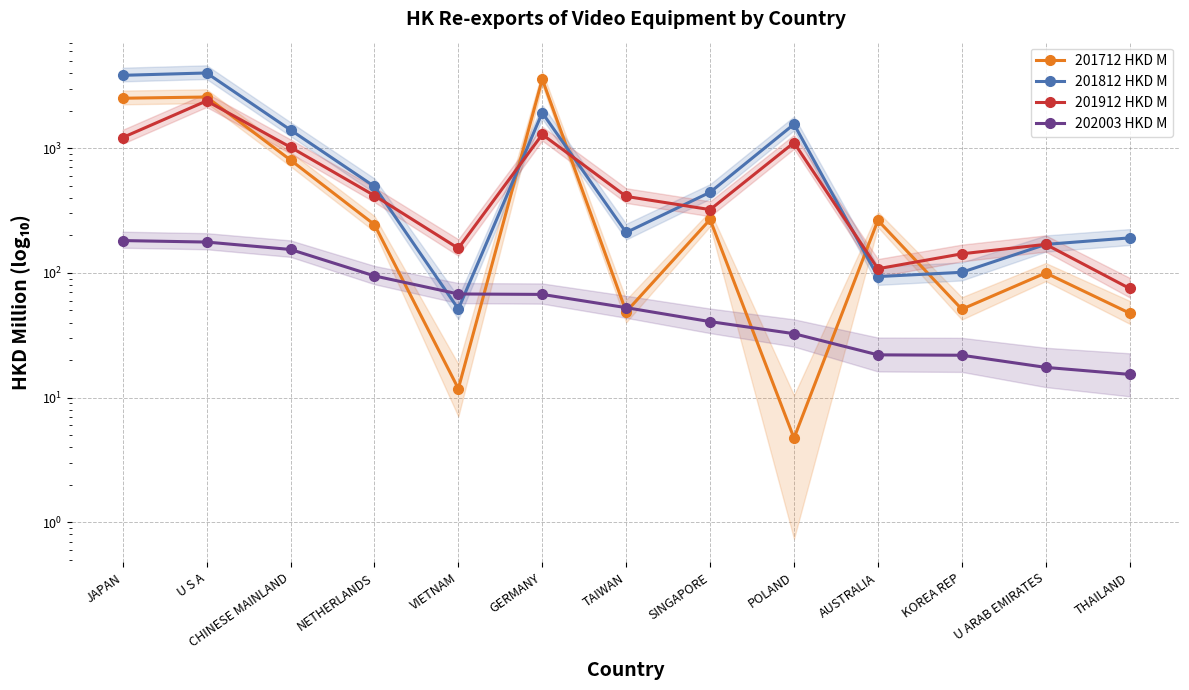

How many values in the 201912 HKD M series exceed 409?

7